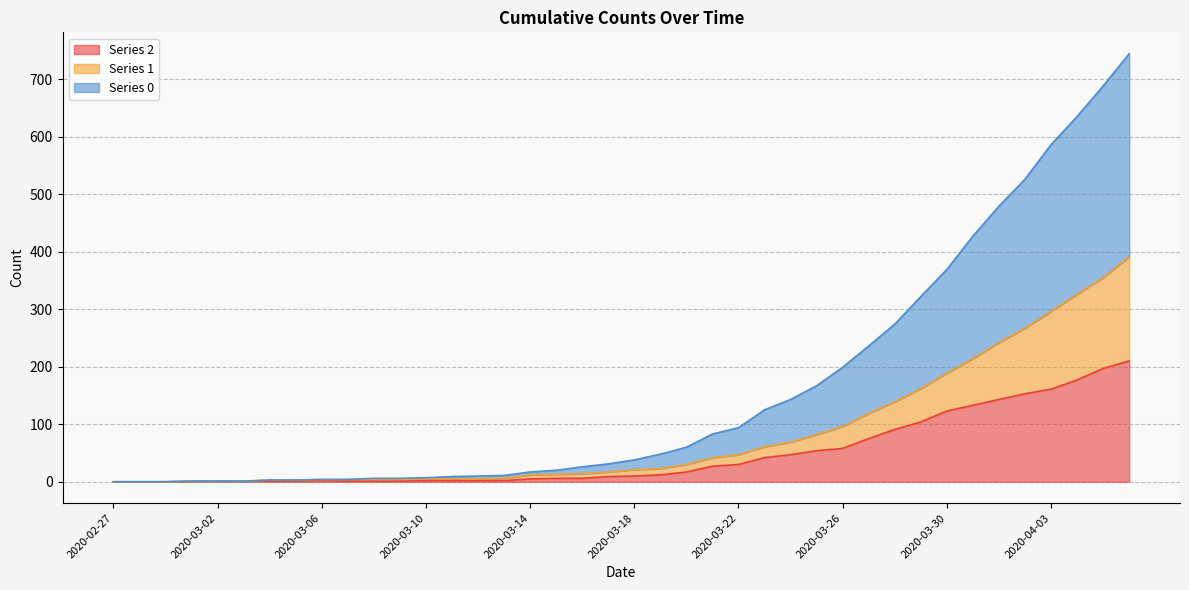

True or false: 1 has a value of 0 at 2020-02-27.

True